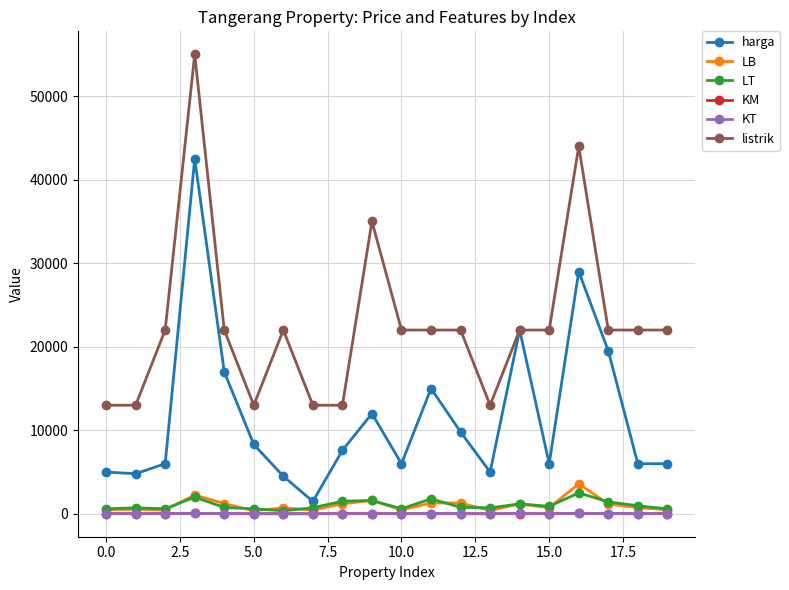

True or false: listrik and KT cross at least once.

False